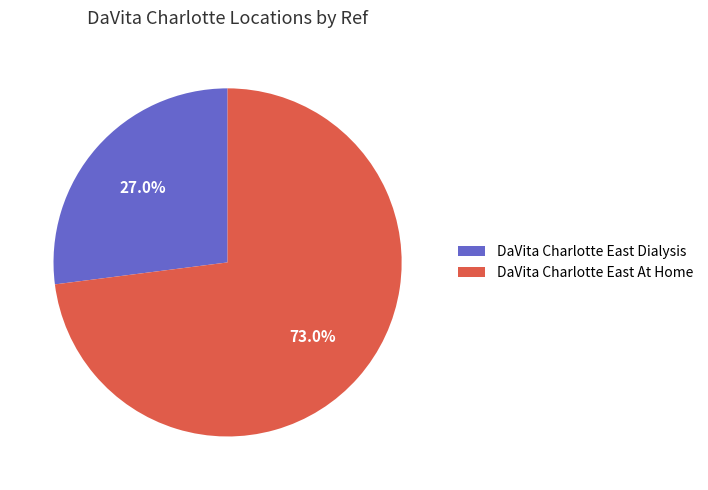

Rank the categories by value from lowest to highest.

DaVita Charlotte East Dialysis, DaVita Charlotte East At Home